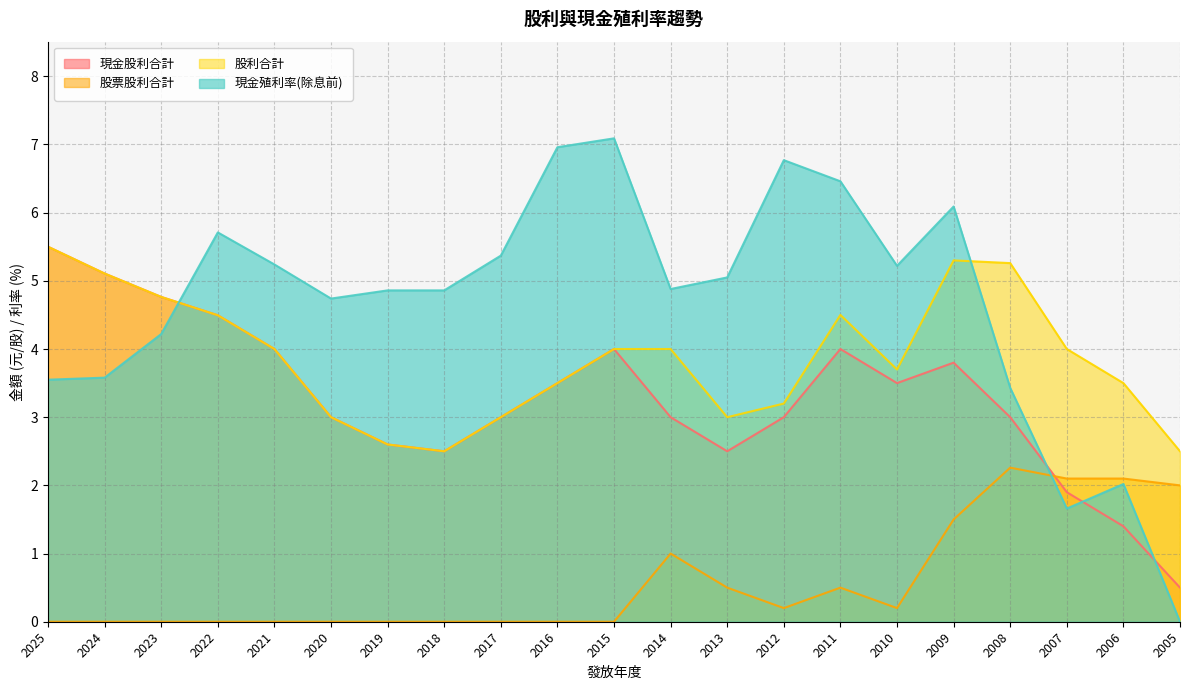

Where is 現金殖利率(除息前) nearest to the value 3?

2008